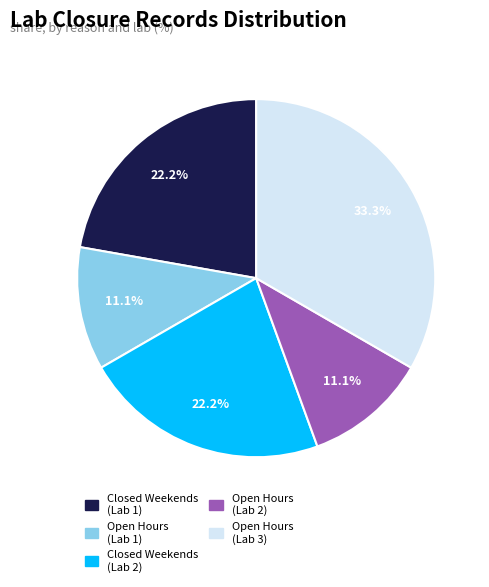

Is there any slice that represents more than half of the pie?

No